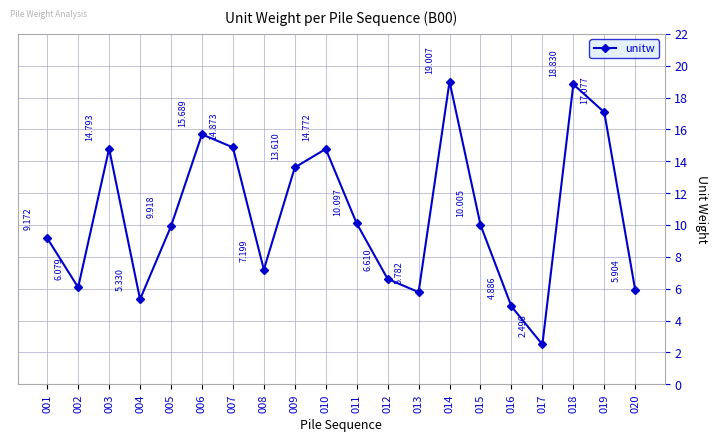

Between 020 and 004, which is larger?

020